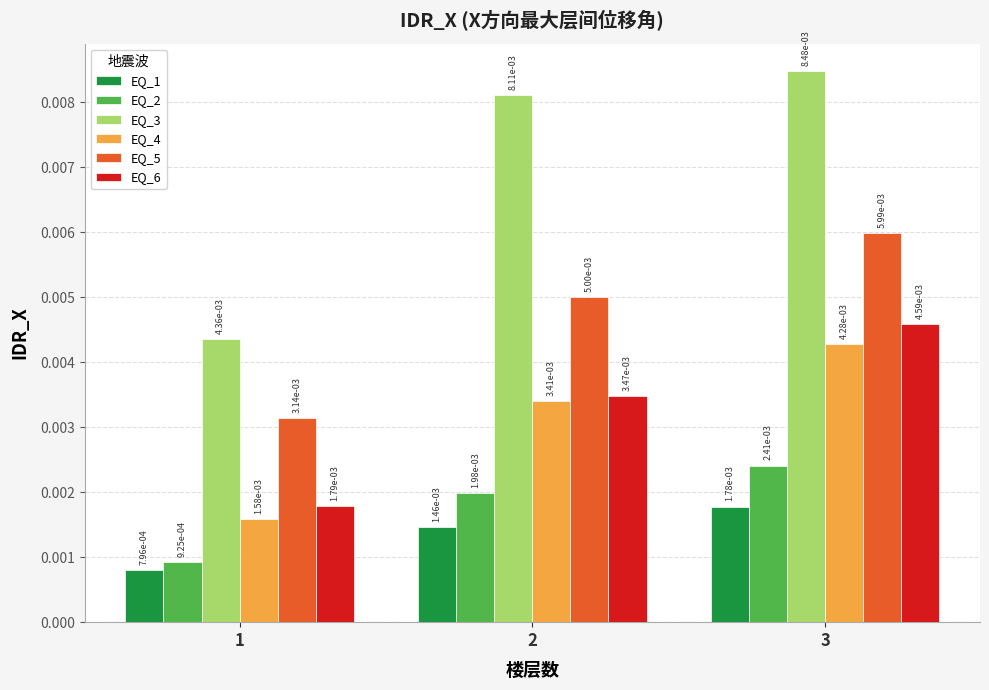

At which category does the chart reach its peak across all series?

3